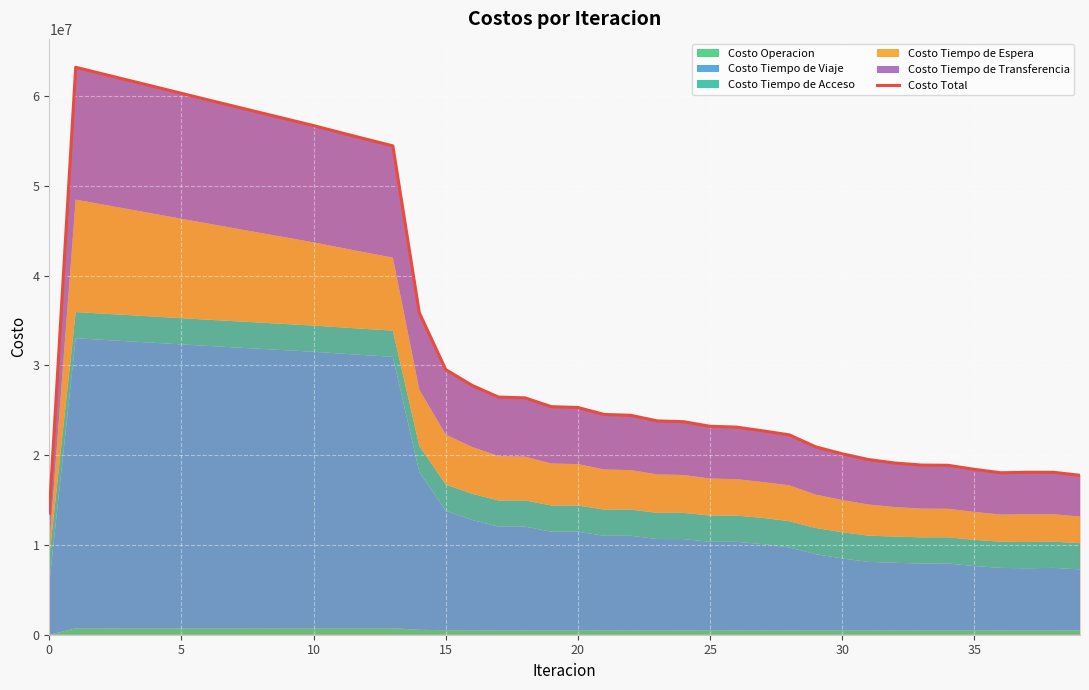

What is the change in value from 25 to 31?

-3707300.7